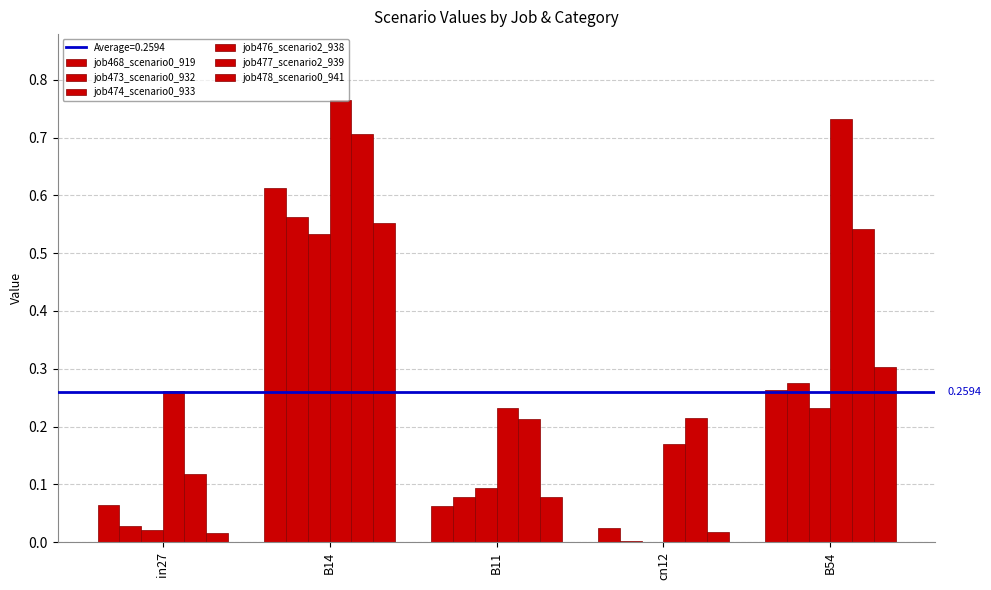

Are the bars horizontal?

No